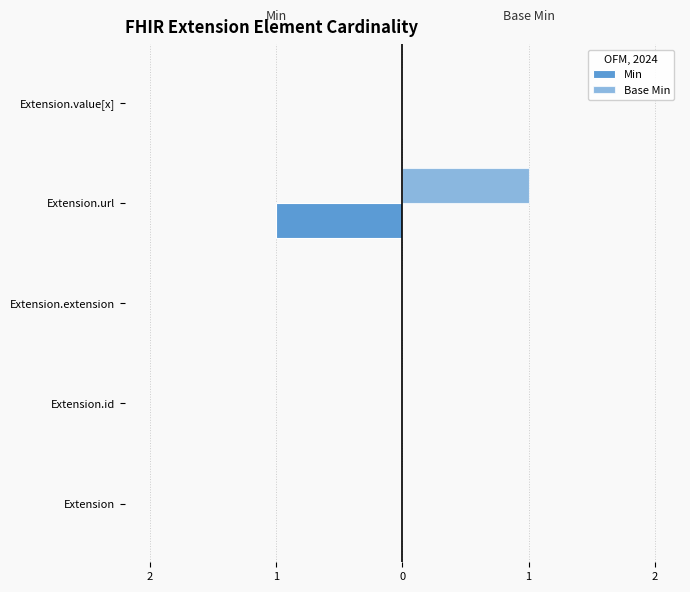

How many Min values are between 0 and 1?

4